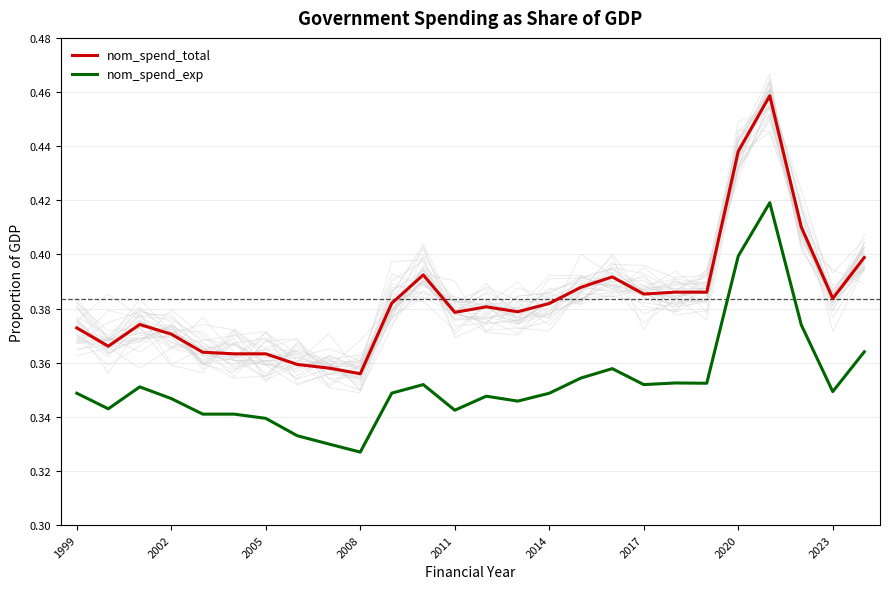

True or false: nom_spend_exp and nom_spend_total intersect in this chart.

False